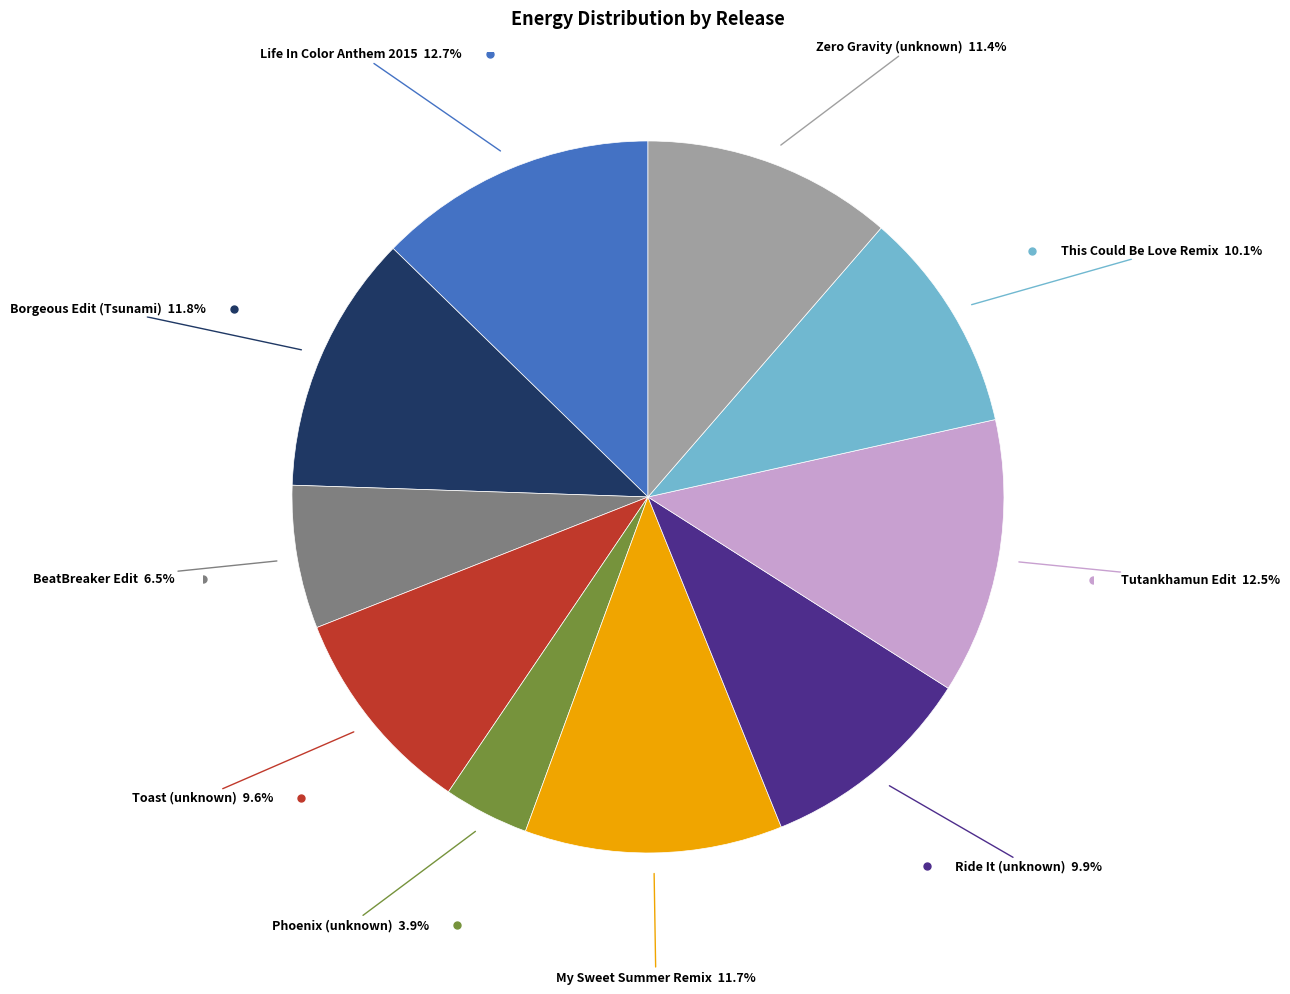

How many segments does this pie chart have?

10